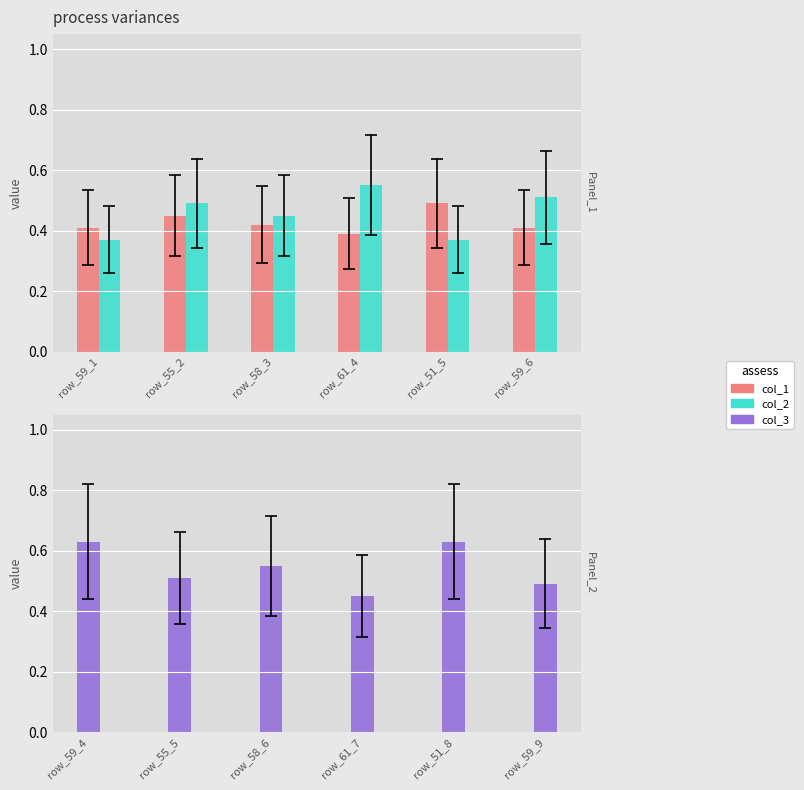

Is the value of col_1 at row_61_4 greater than the value of col_2 at row_59_1?

Yes